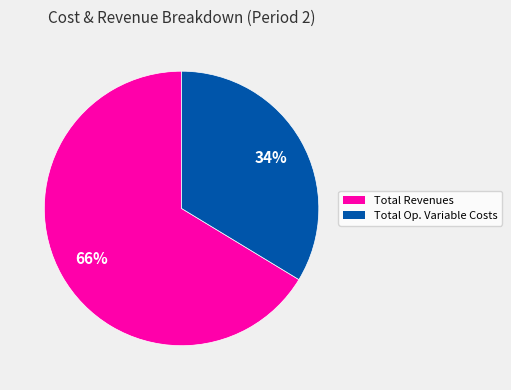

To the nearest percent, what is the average slice percentage?

50%